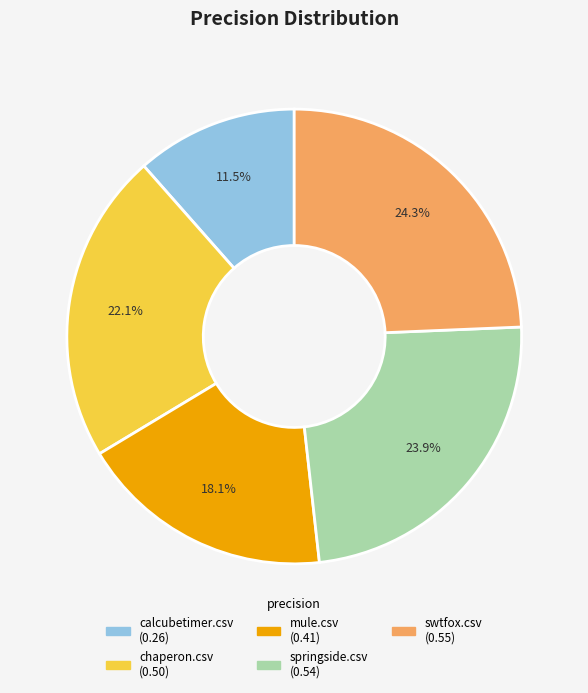

True or false: springside.csv accounts for 29% of the total.

False